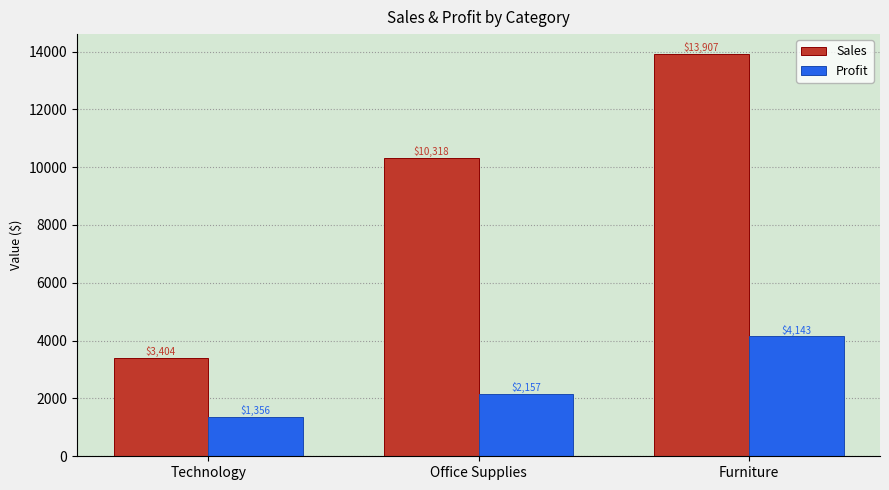

Which series changed the most between Technology and Furniture?

Sales